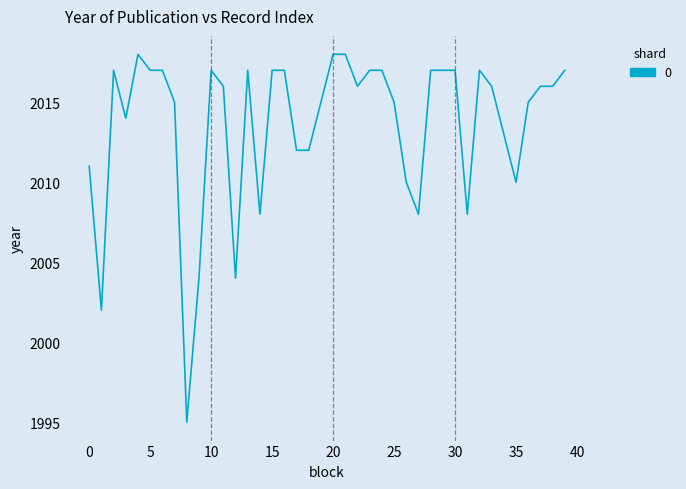

What is the greatest value displayed?

2018